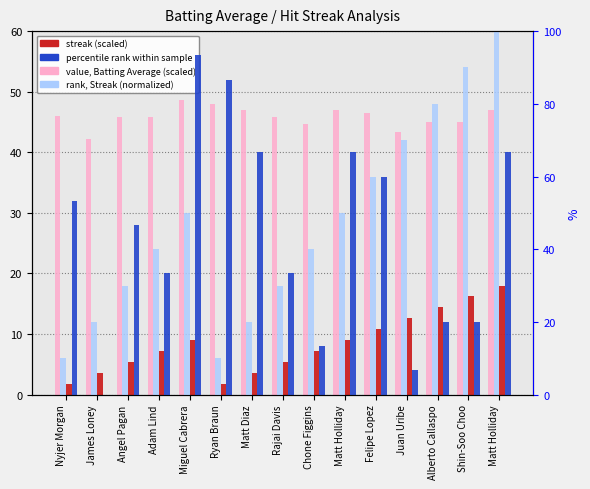

Which series has the largest range (max minus min)?

percentile rank within sample